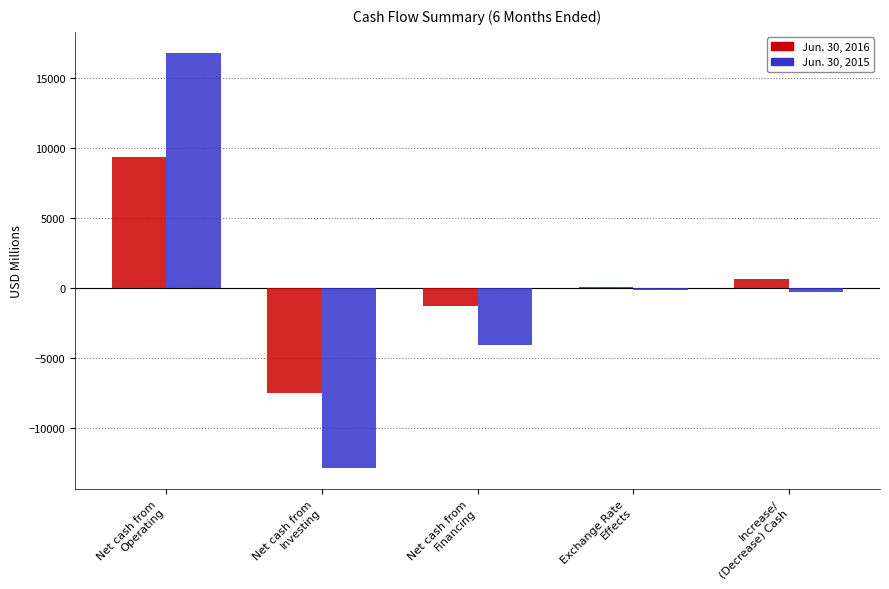

How many distinct data groups are displayed?

2